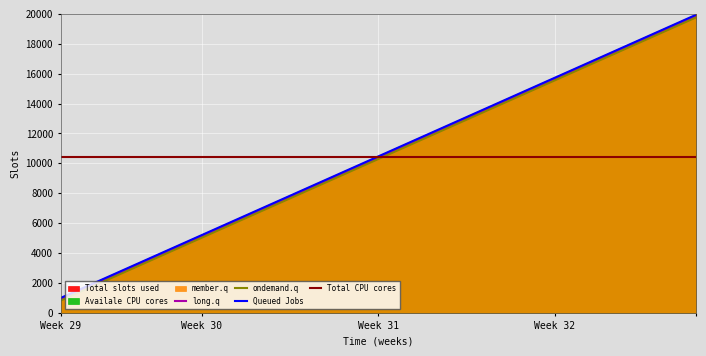

True or false: member.q and Total slots used cross at least once.

False